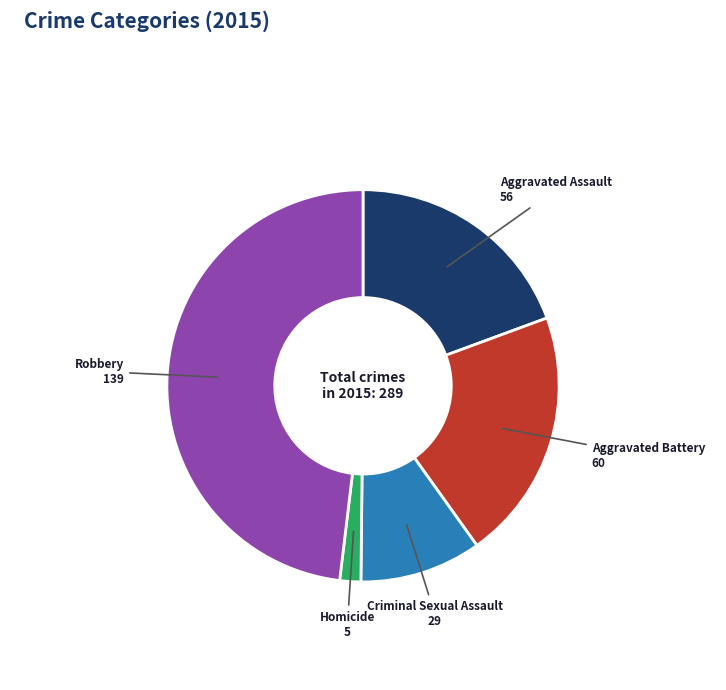

Does any single category account for the majority?

No